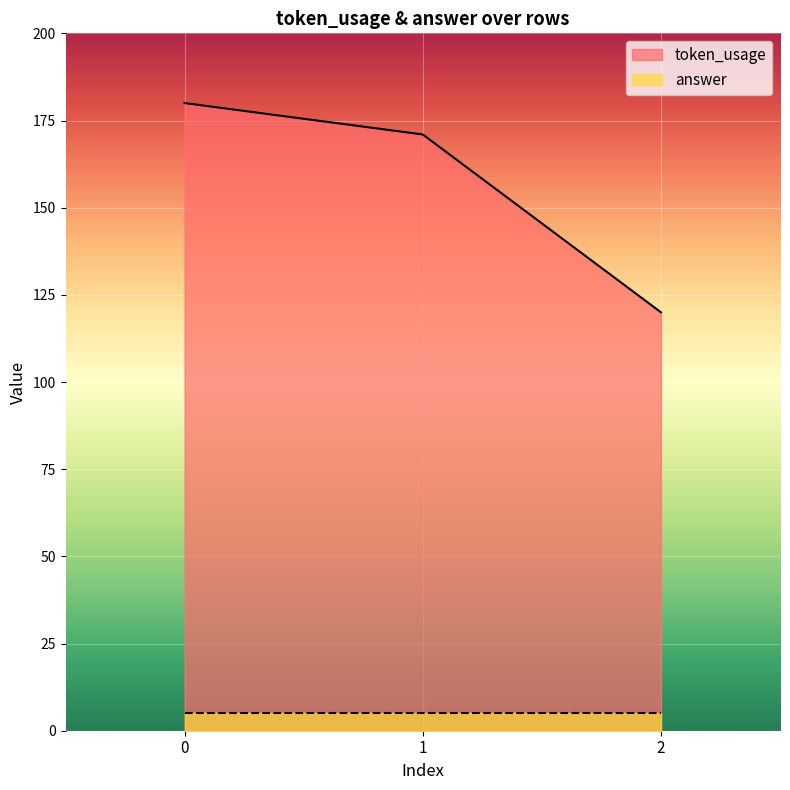

Is the value of answer at 2 greater than the value of token_usage at 0?

No